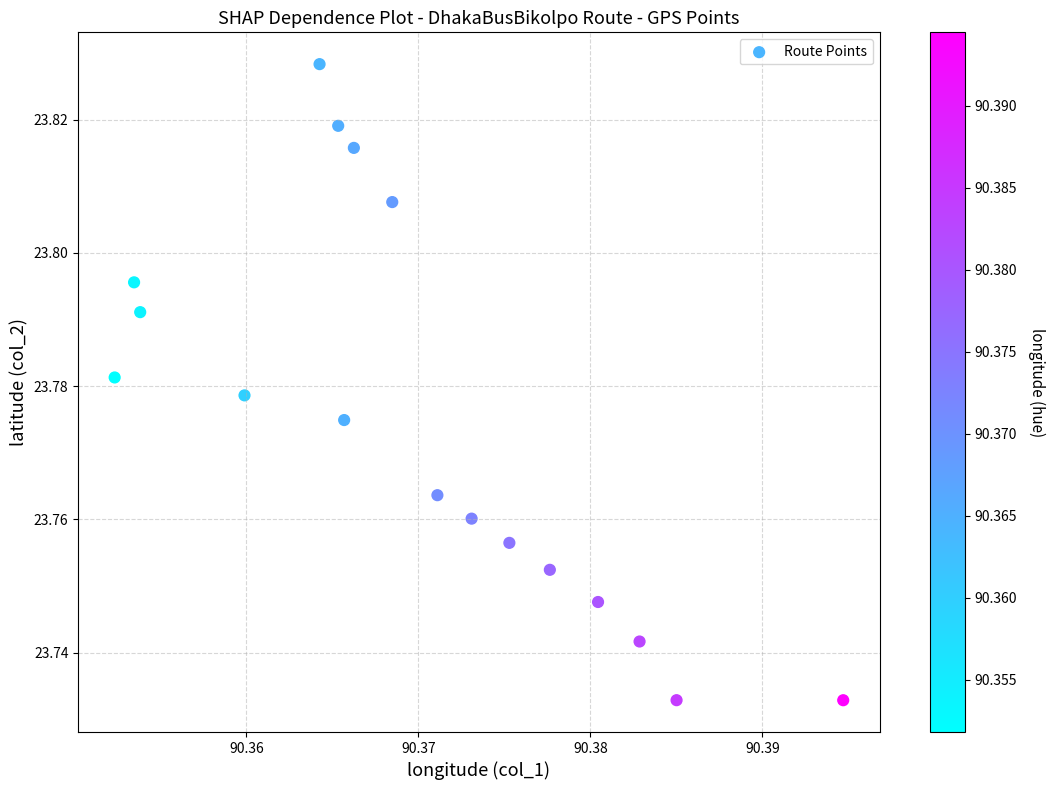

How many points are shown in the scatter plot?

17